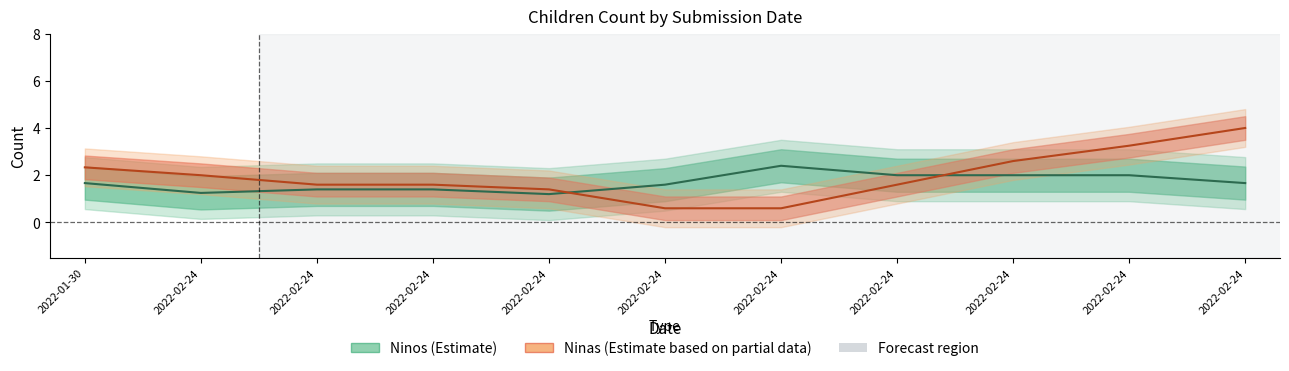

Where is Ninos nearest to the value 2?

2022-02-24